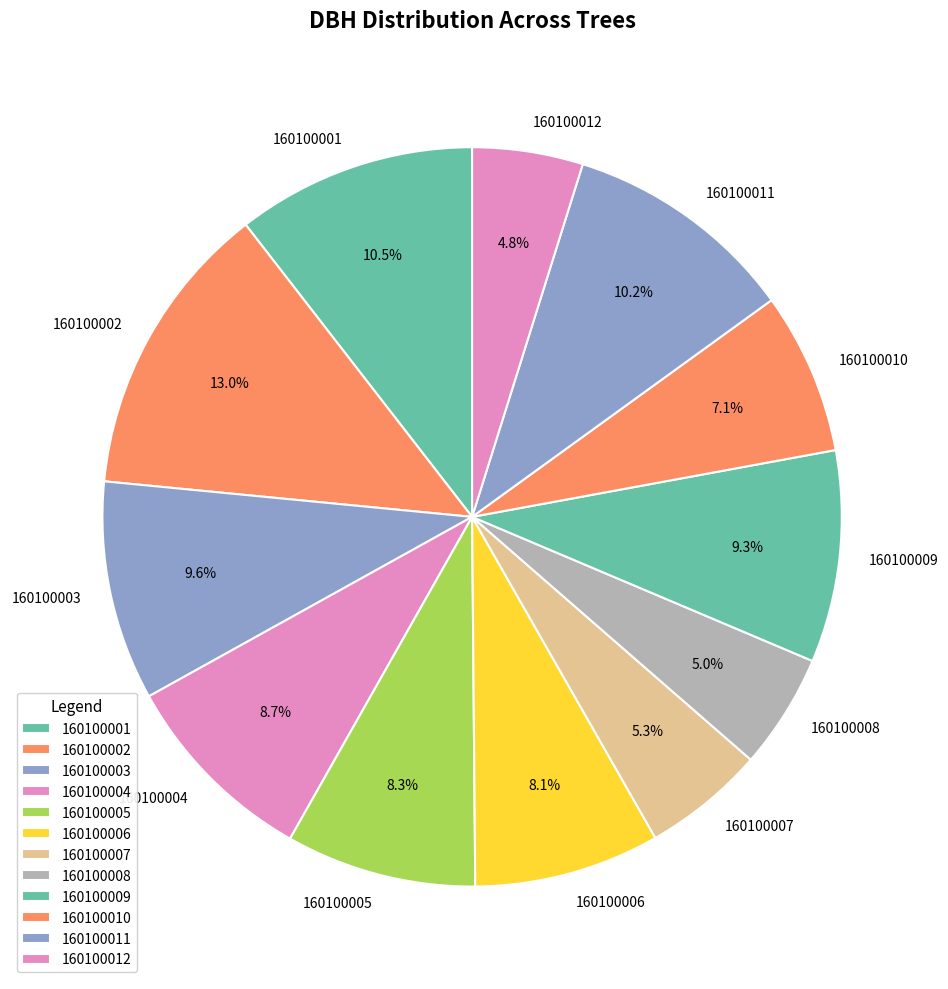

What percentage do 160100010 and 160100005 together represent?

15.4%